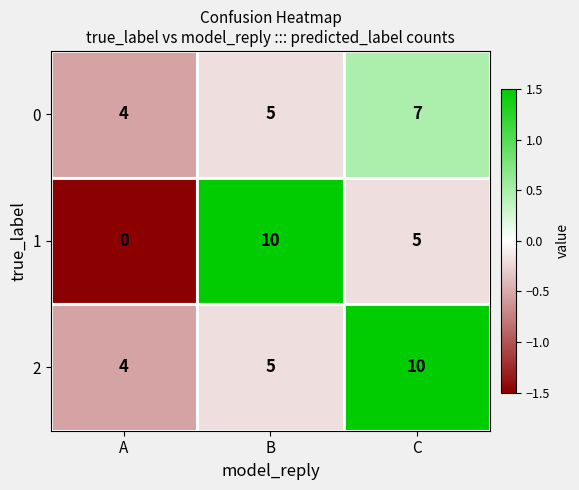

At how many categories does at least one series exceed 0?

3